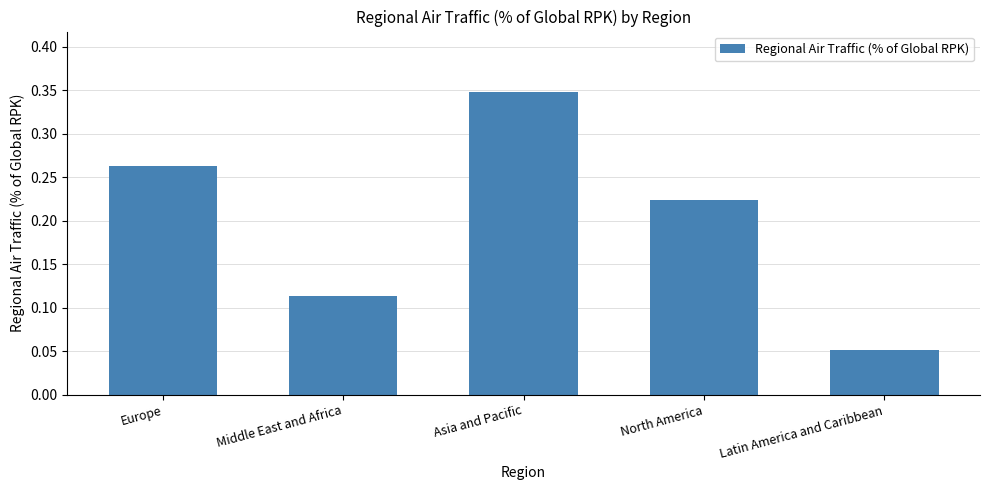

What is the sum of all values?

1.0